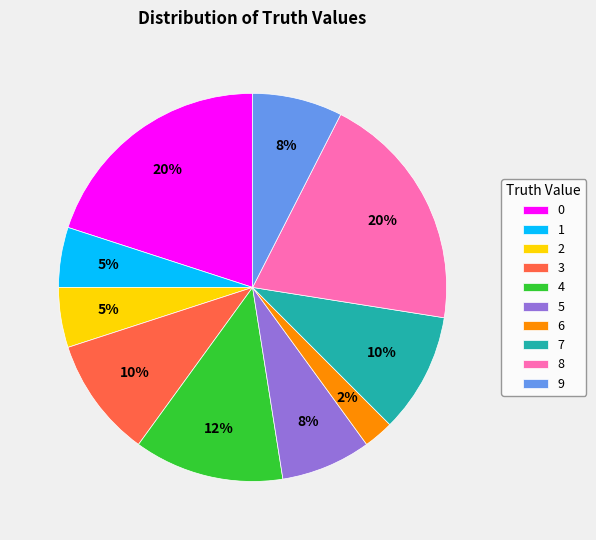

How many segments does this pie chart have?

10